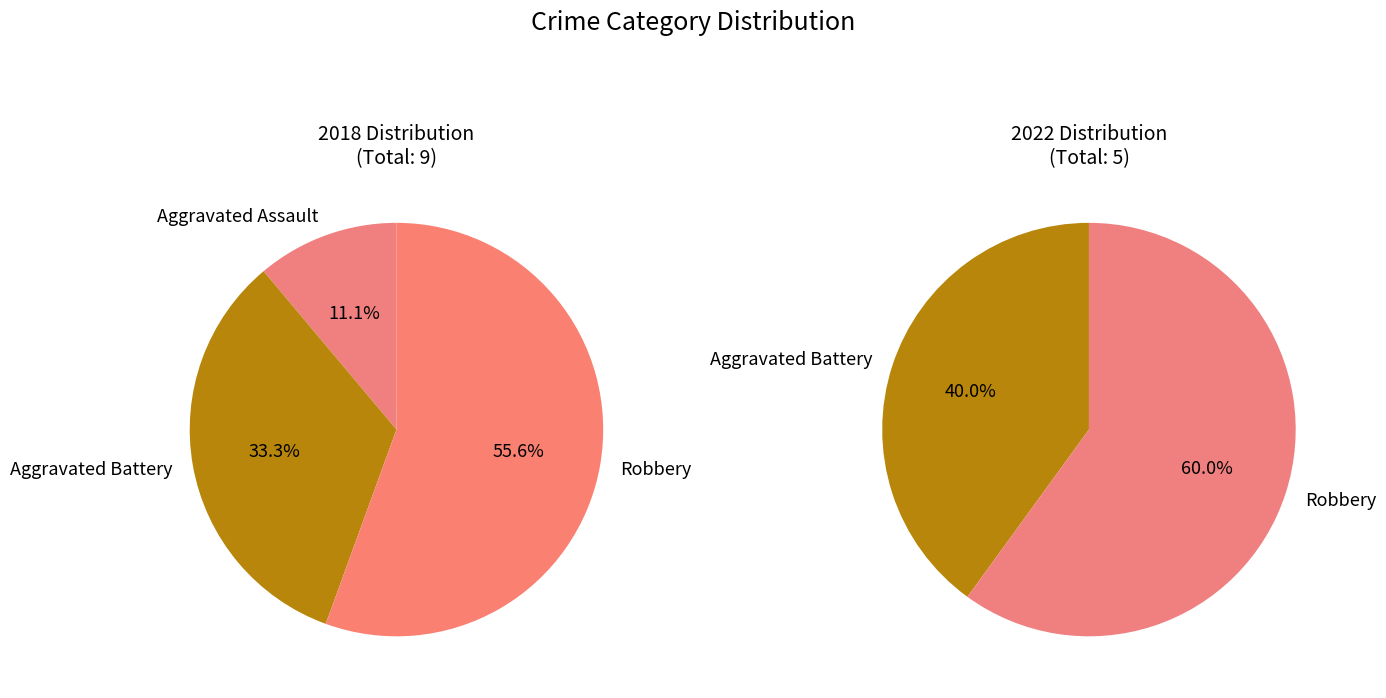

Which has a higher value, Criminal Sexual Assault or Aggravated Battery?

Aggravated Battery